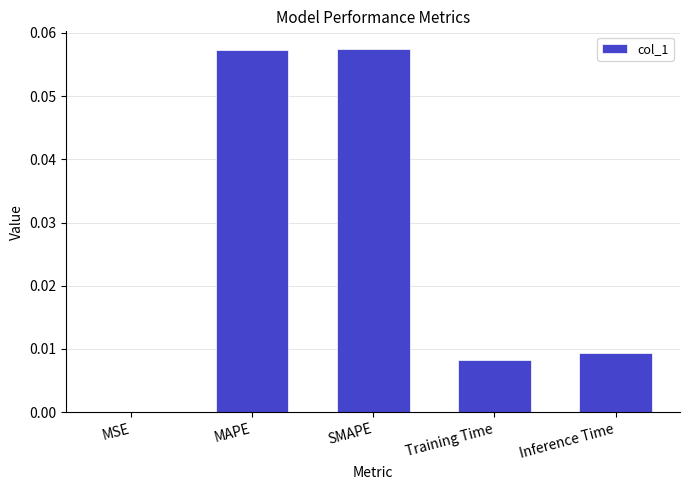

The value at SMAPE is 0.0. True or false?

False